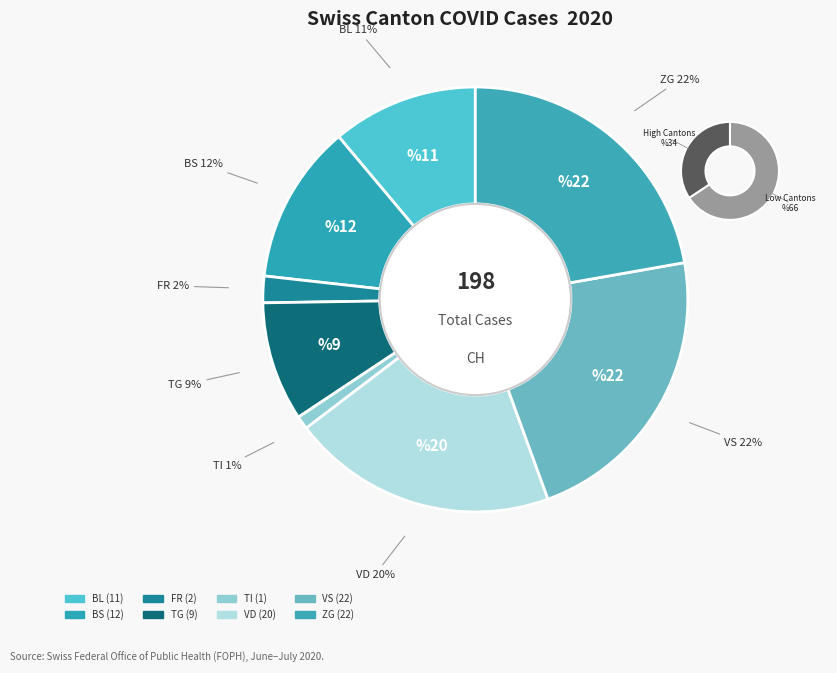

Which category has the smallest portion of the pie?

TI